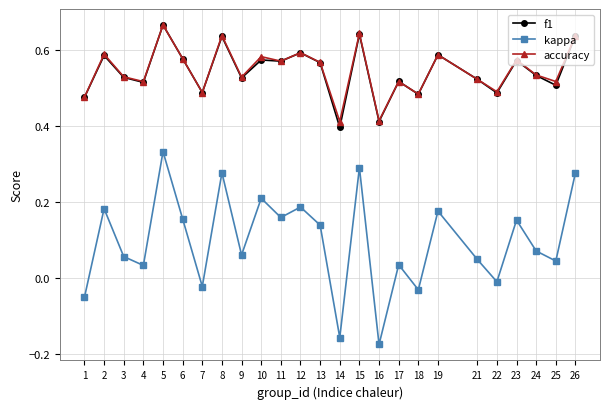

What are all the series names shown in the legend?

f1, kappa, accuracy